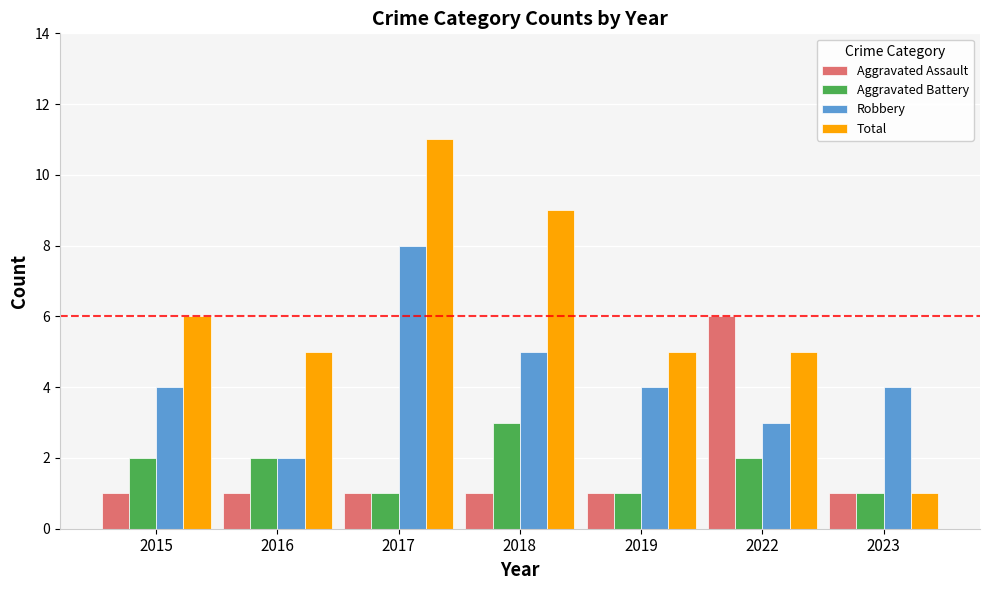

What is the difference between the maximum and minimum values in the Aggravated Battery series?

2